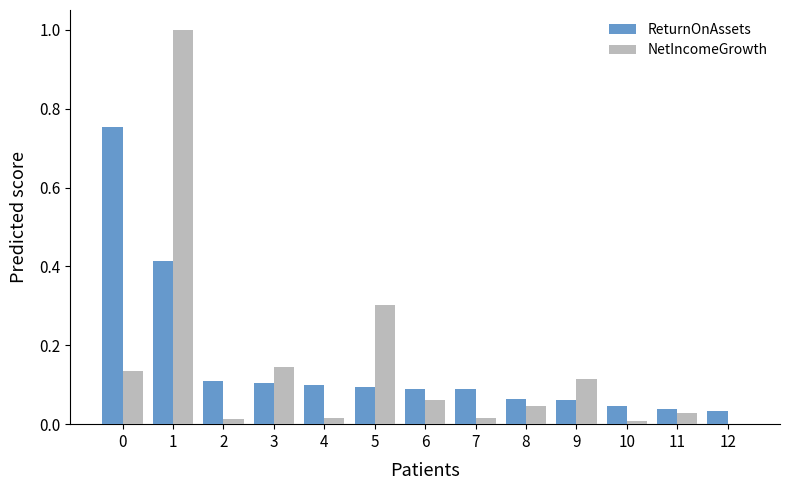

Is the value of NetIncomeGrowth at 8 greater than the value of ReturnOnAssets at 2?

No